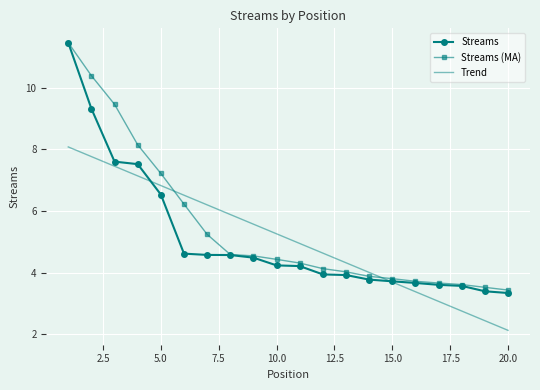

Which series ends up on top after the final intersection of Streams and Trend?

Streams